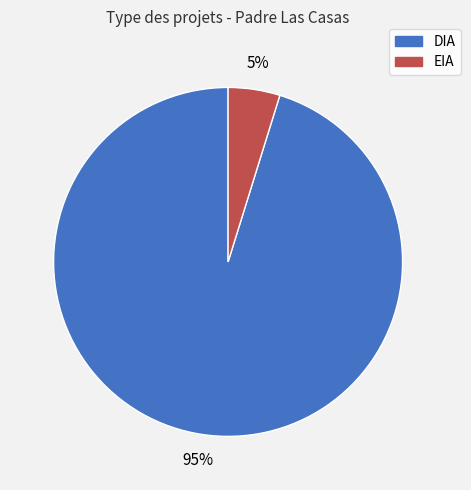

Does DIA account for over 50% of the chart?

Yes